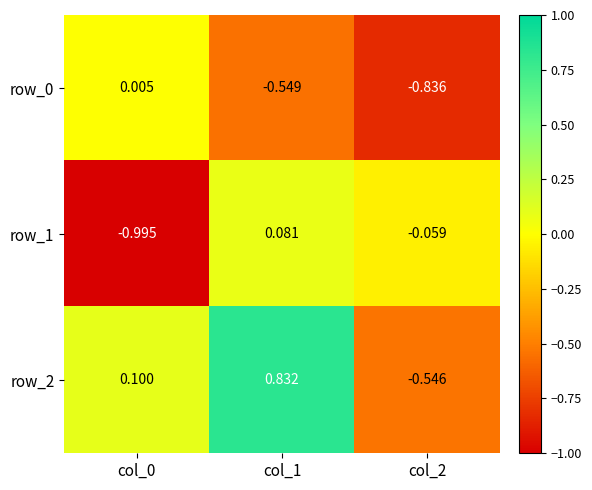

At how many categories does at least one series exceed 0?

2